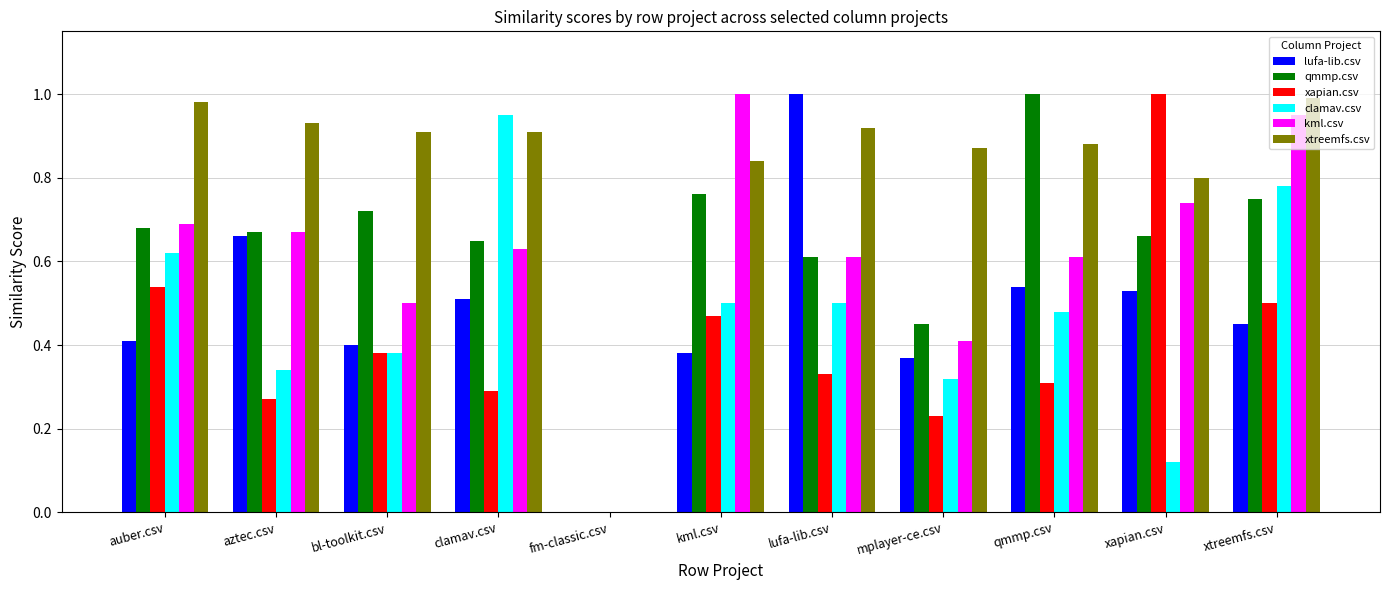

Which series has the largest total across all categories?

xtreemfs.csv